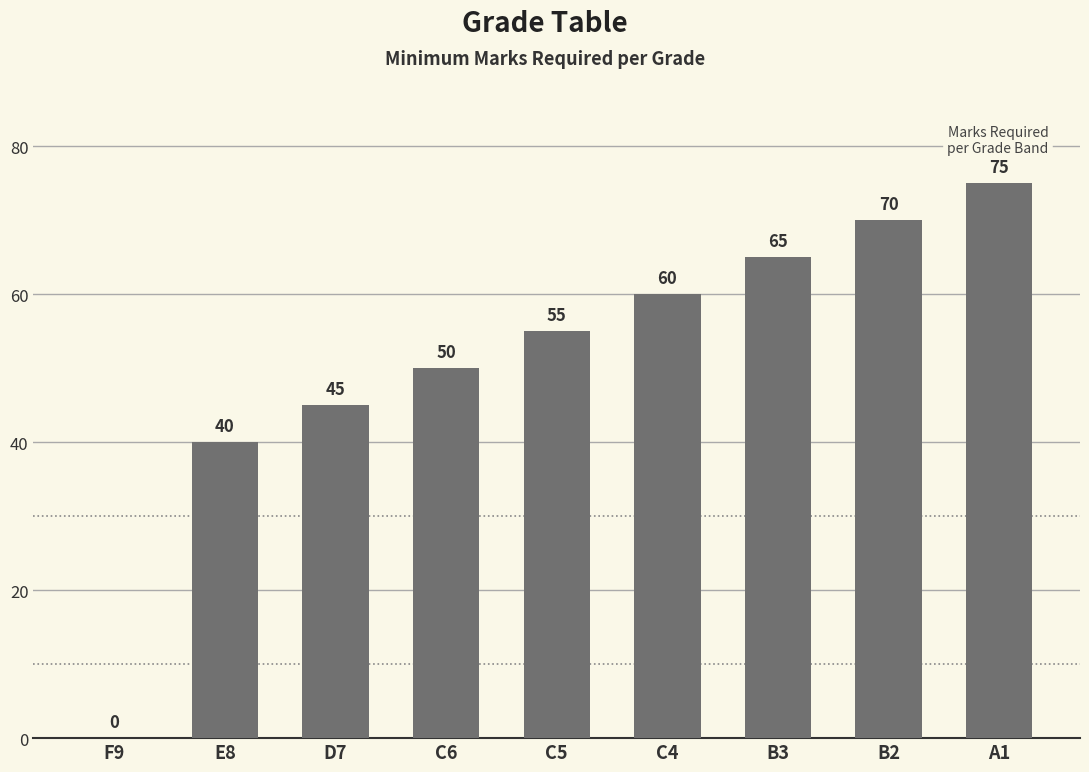

What is the sum of the values at C5 and A1?

130